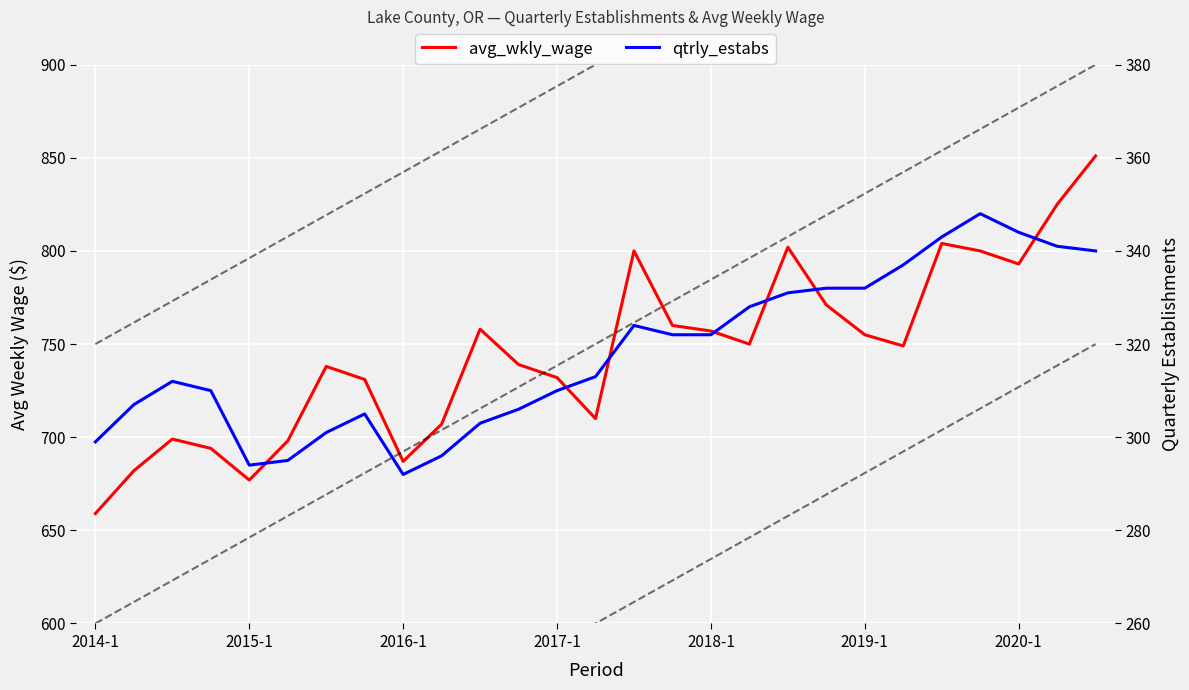

What is the label of the 27th point from the right?

2014-1